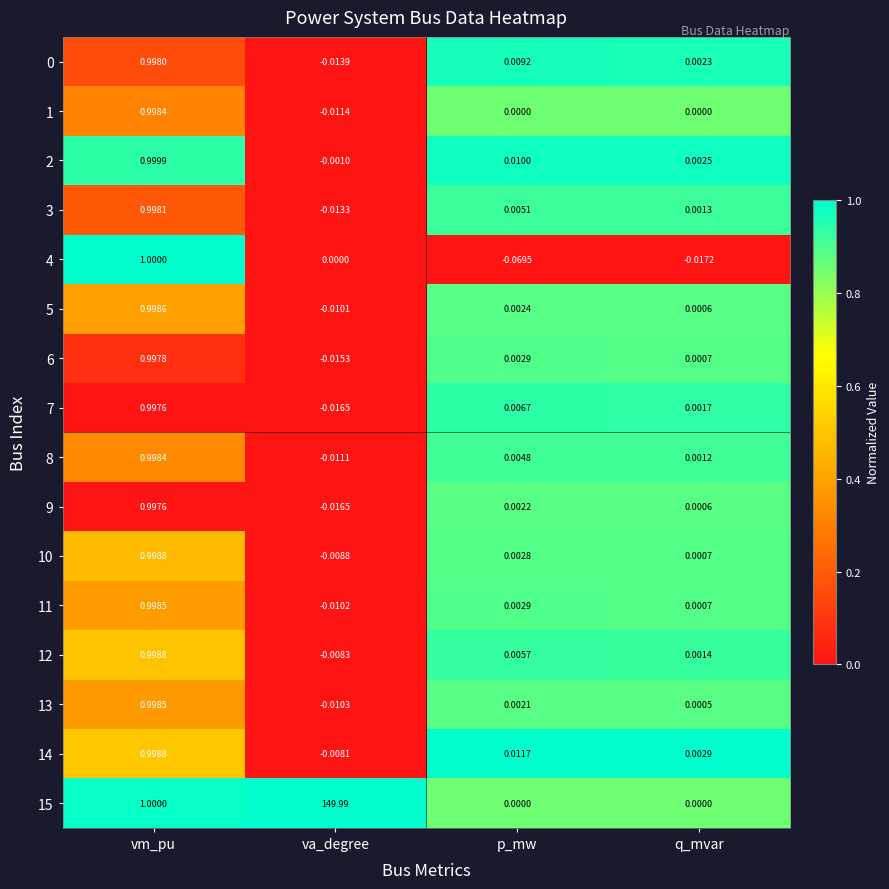

Which category has the highest value in the 0 series?

vm_pu